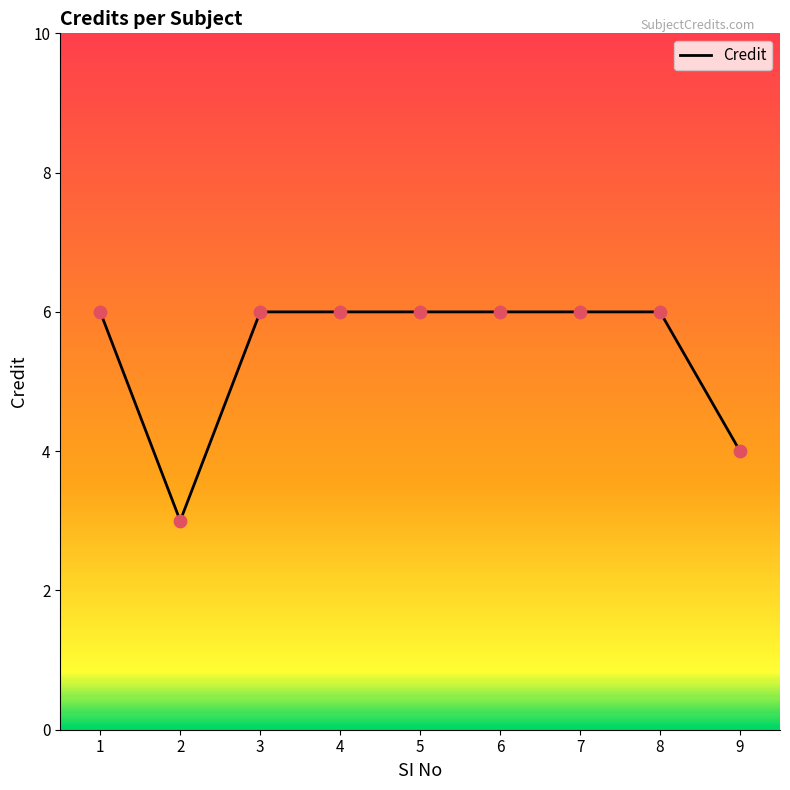

What is the ratio of the value at 9 to the value at 5?

0.7